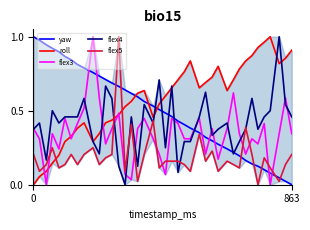

What is the difference between the maximum and minimum values in the yaw series?

1.0